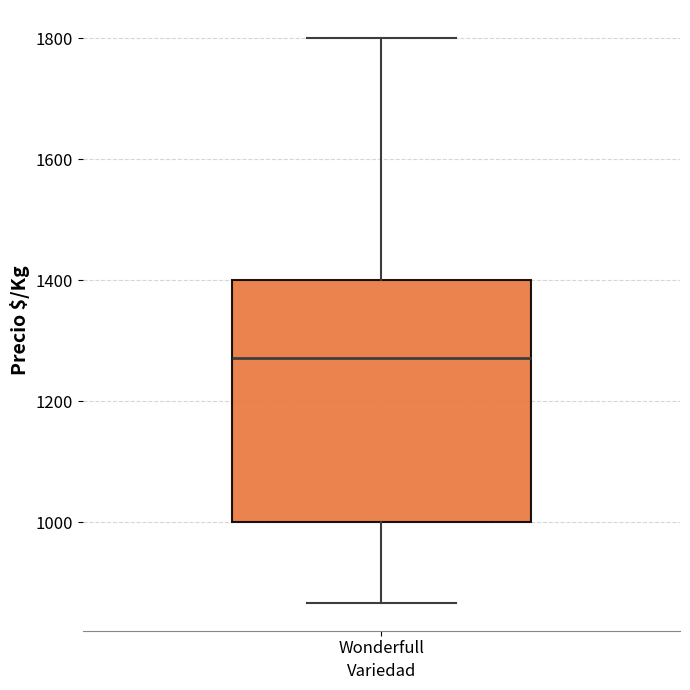

Read this box plot against the y-axis: the position of the median line, the range covered by the box, and the ends of both whiskers. The values are not printed on the chart, so give them approximately, as read against the axis.

median 1280, box 1000 to 1400, whiskers 860 to 1800